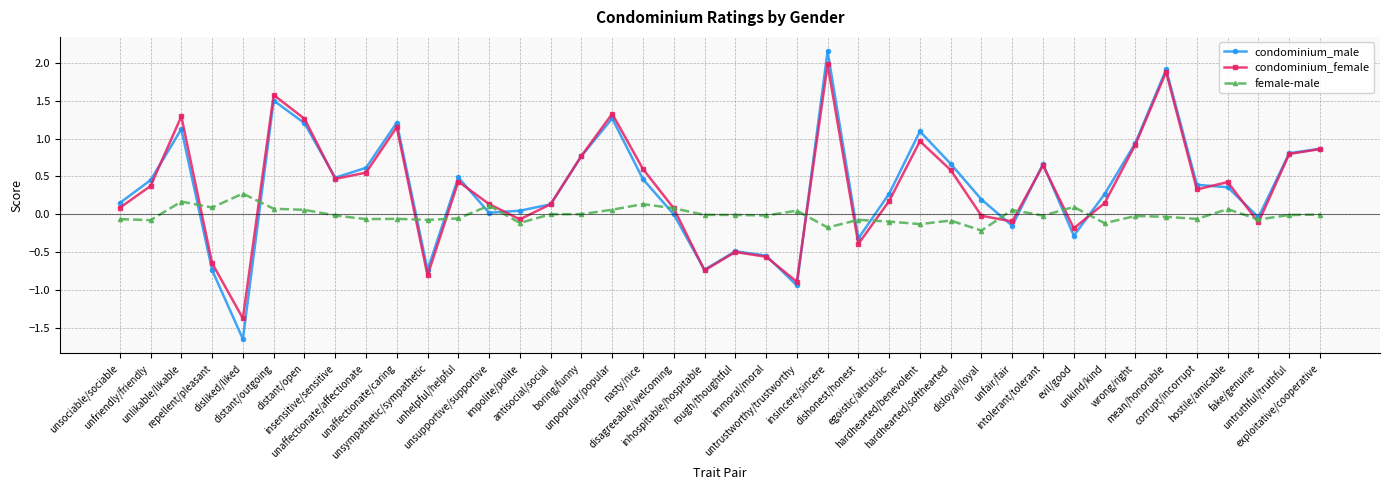

What is the maximum value for condominium_female?

2.0